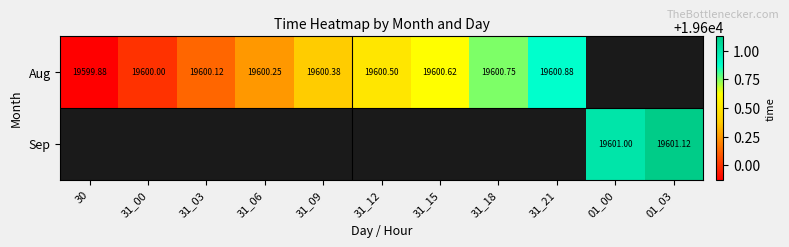

Rank the series by their maximum value, from lowest to highest.

Aug, Sep